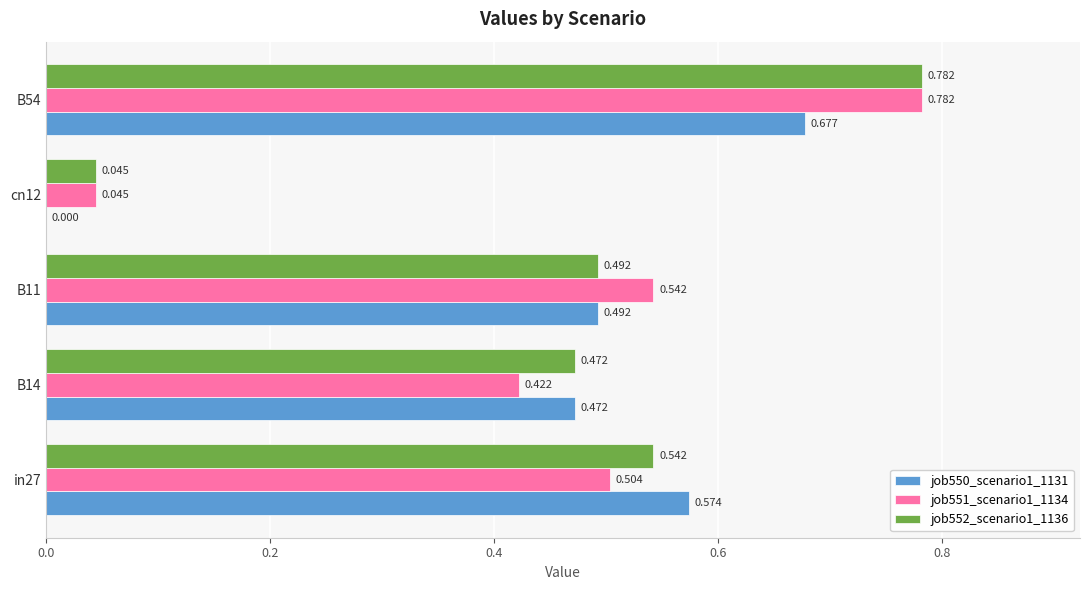

What are all the series names shown in the legend?

job550_scenario1_1131, job551_scenario1_1134, job552_scenario1_1136